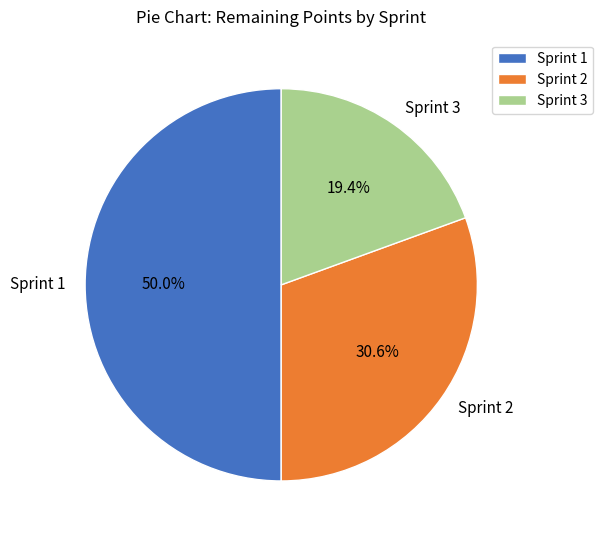

What is the ratio of the value at Sprint 3 to the value at Sprint 1?

0.4